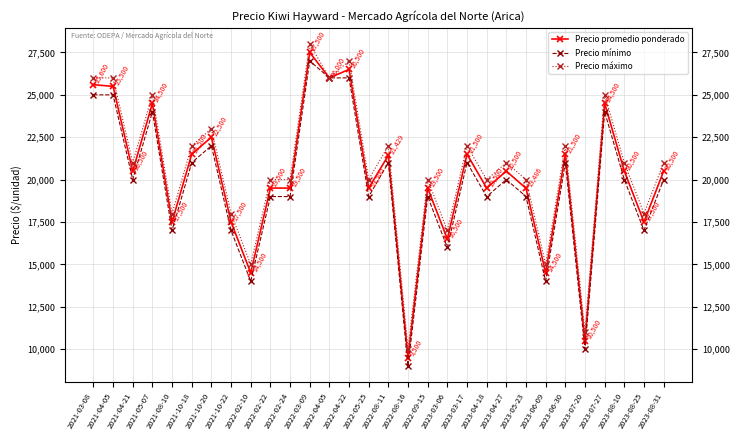

What is the total value across all series at 2021-10-18?

64500